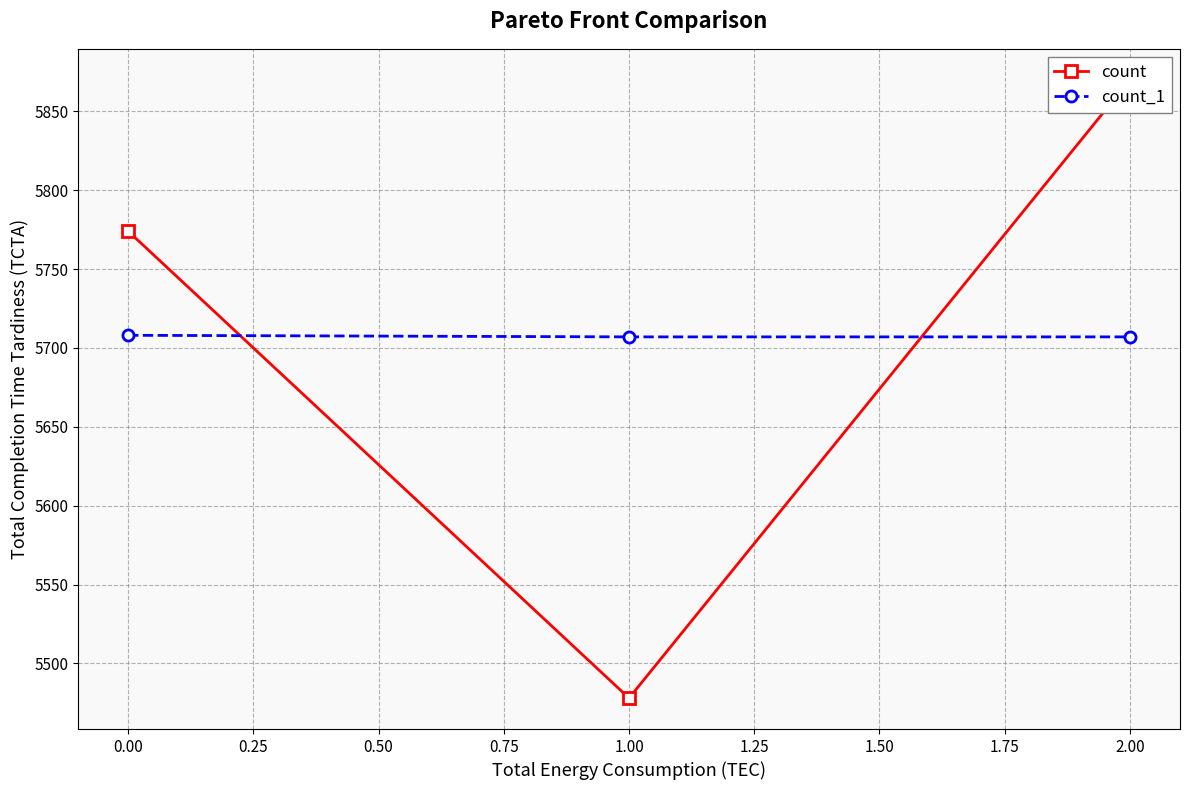

Is it true that count_1 equals 5708 at 0.00?

True